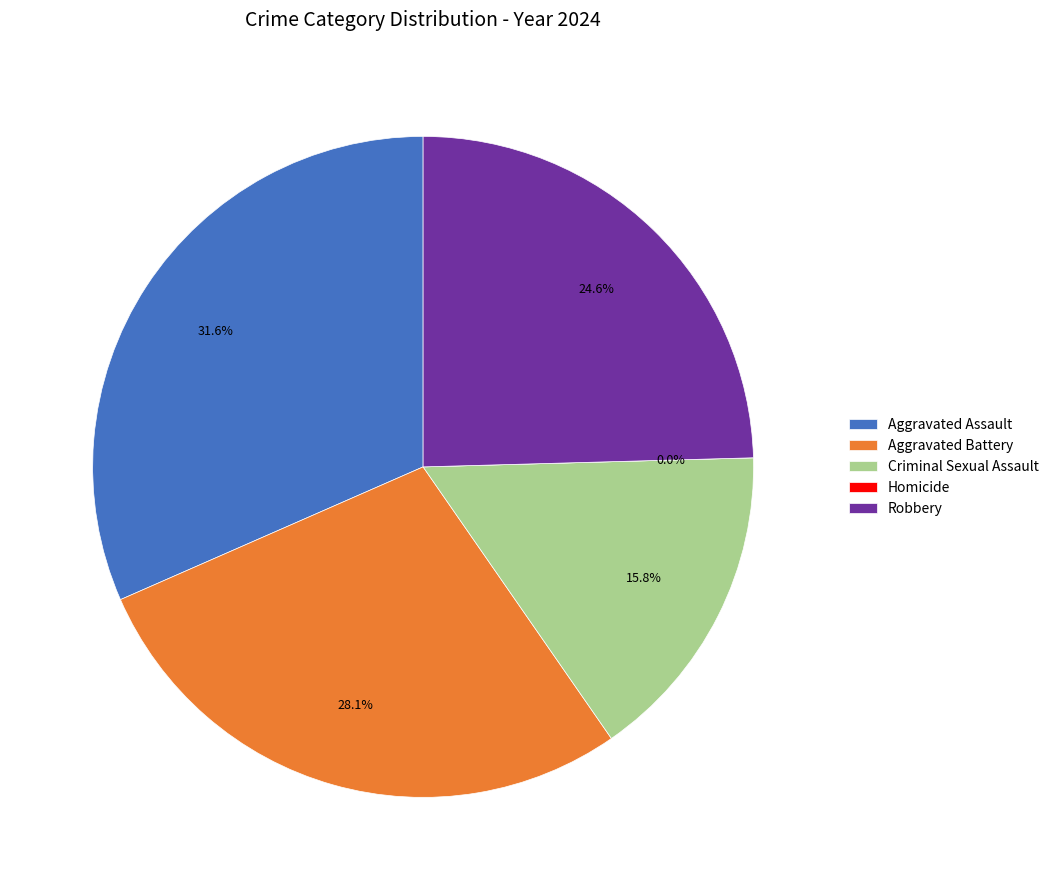

Is Aggravated Battery the majority of the pie?

No